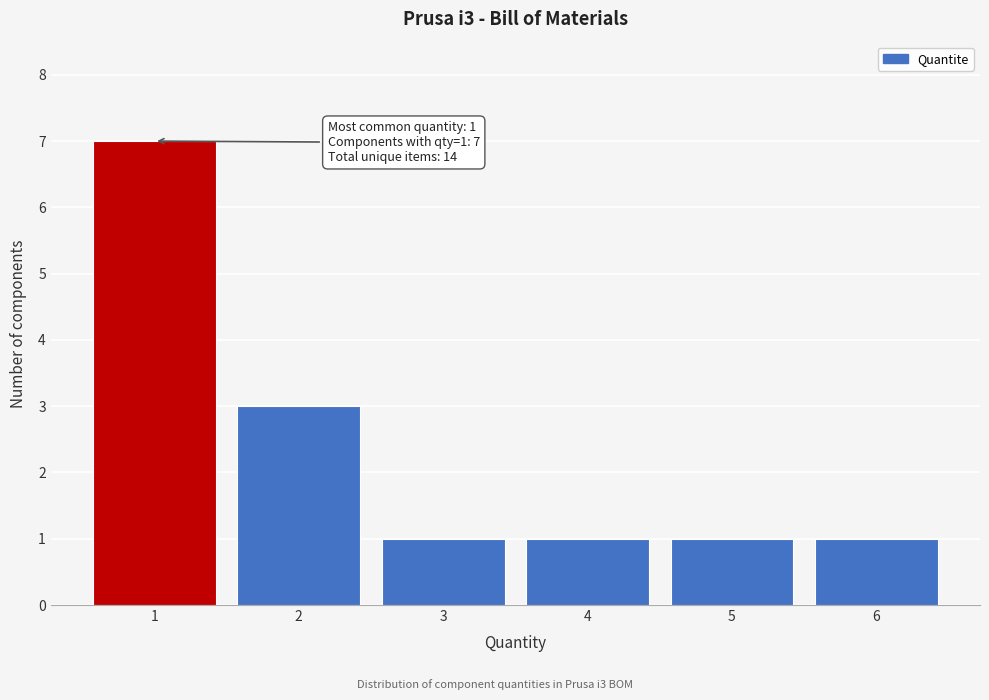

Reading left to right, list all the values displayed in this chart.

7	3	1	1	1	1